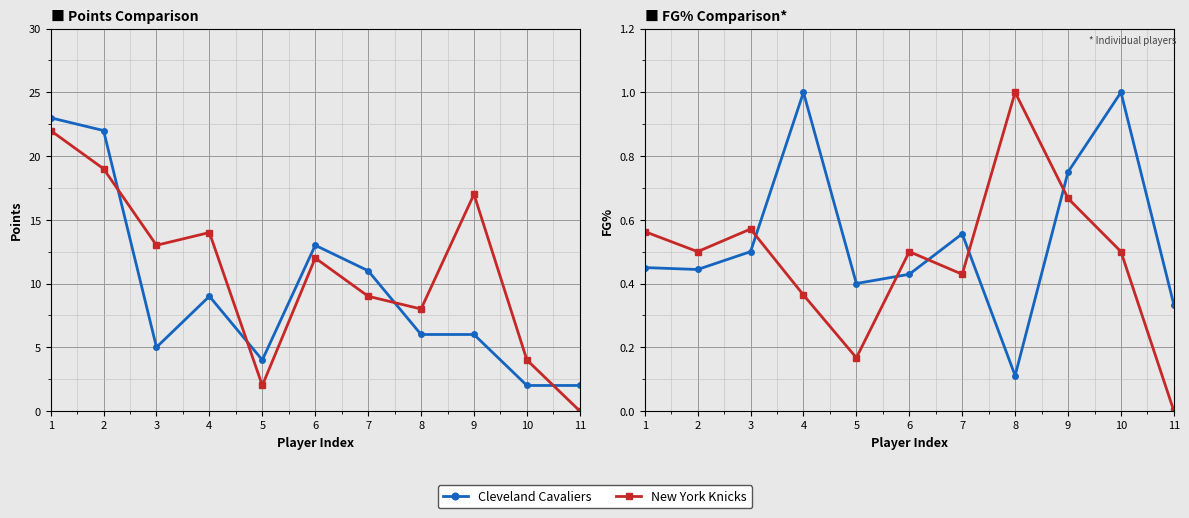

Reading right to left, extract all data points from this chart.

Cleveland Cavaliers: 11=0.3	10=1.0	9=0.8	8=0.1	7=0.6	6=0.4	5=0.4	4=1.0	3=0.5	2=0.4	1=0.5
New York Knicks: 11=0.0	10=0.5	9=0.7	8=1.0	7=0.4	6=0.5	5=0.2	4=0.4	3=0.6	2=0.5	1=0.6